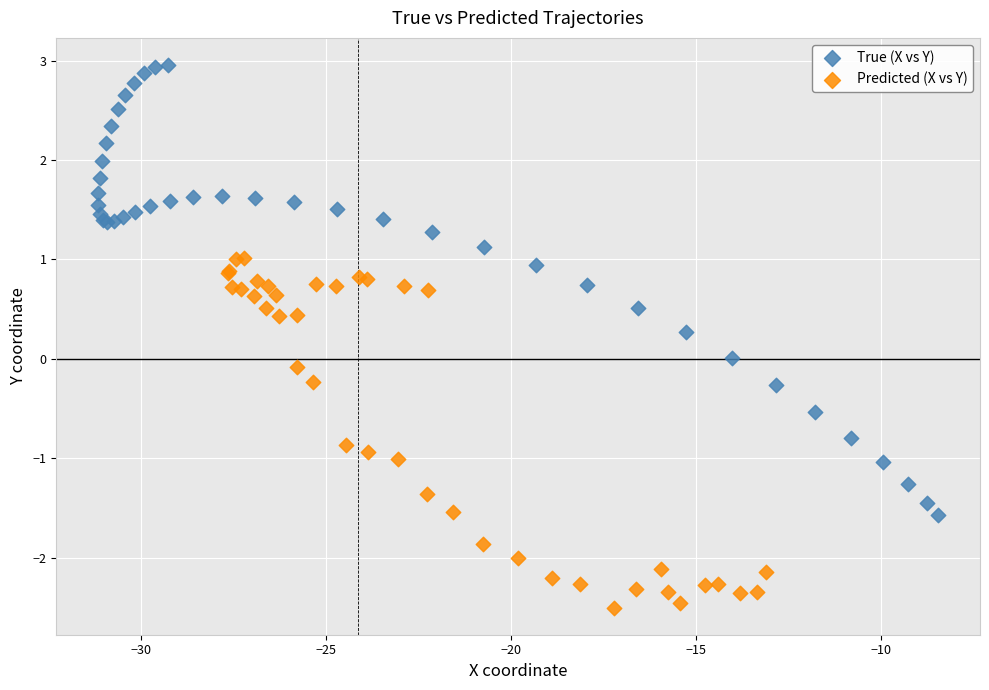

Which series reaches the minimum Y coordinate?

Predicted (X vs Y)